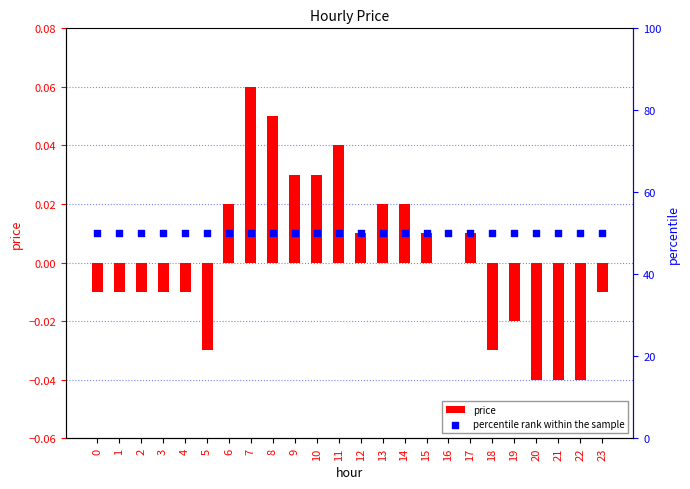

Which series has the largest Y range (max minus min)?

price